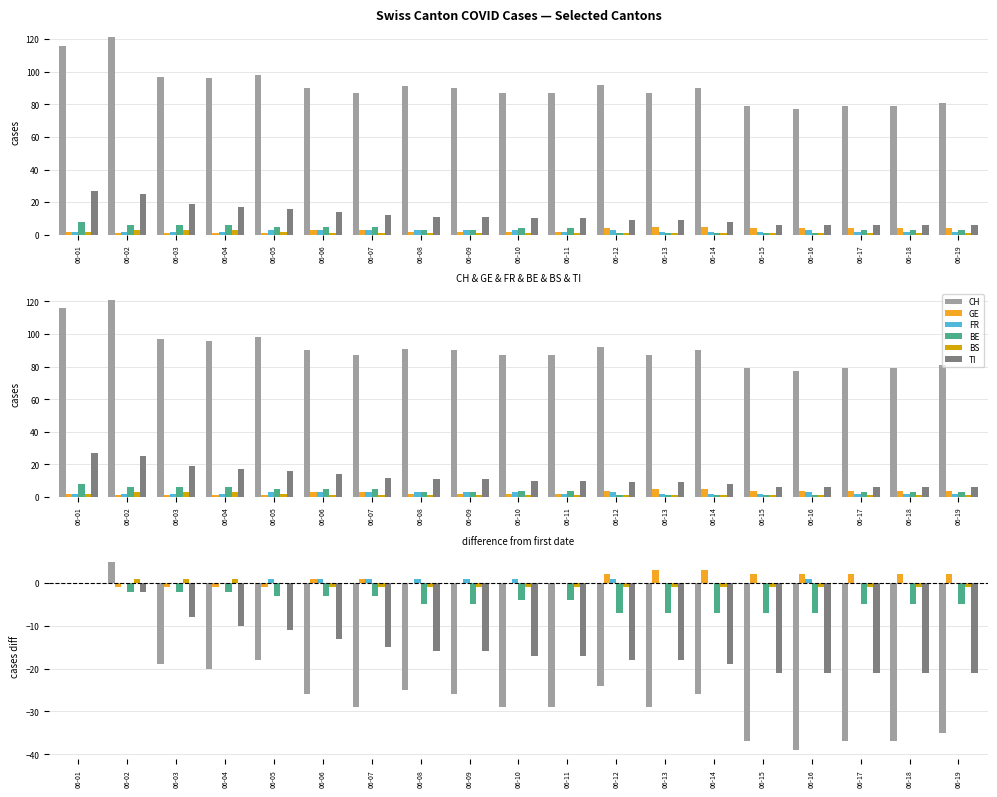

What is the value of the TI bar at the 13th from the left?

-18